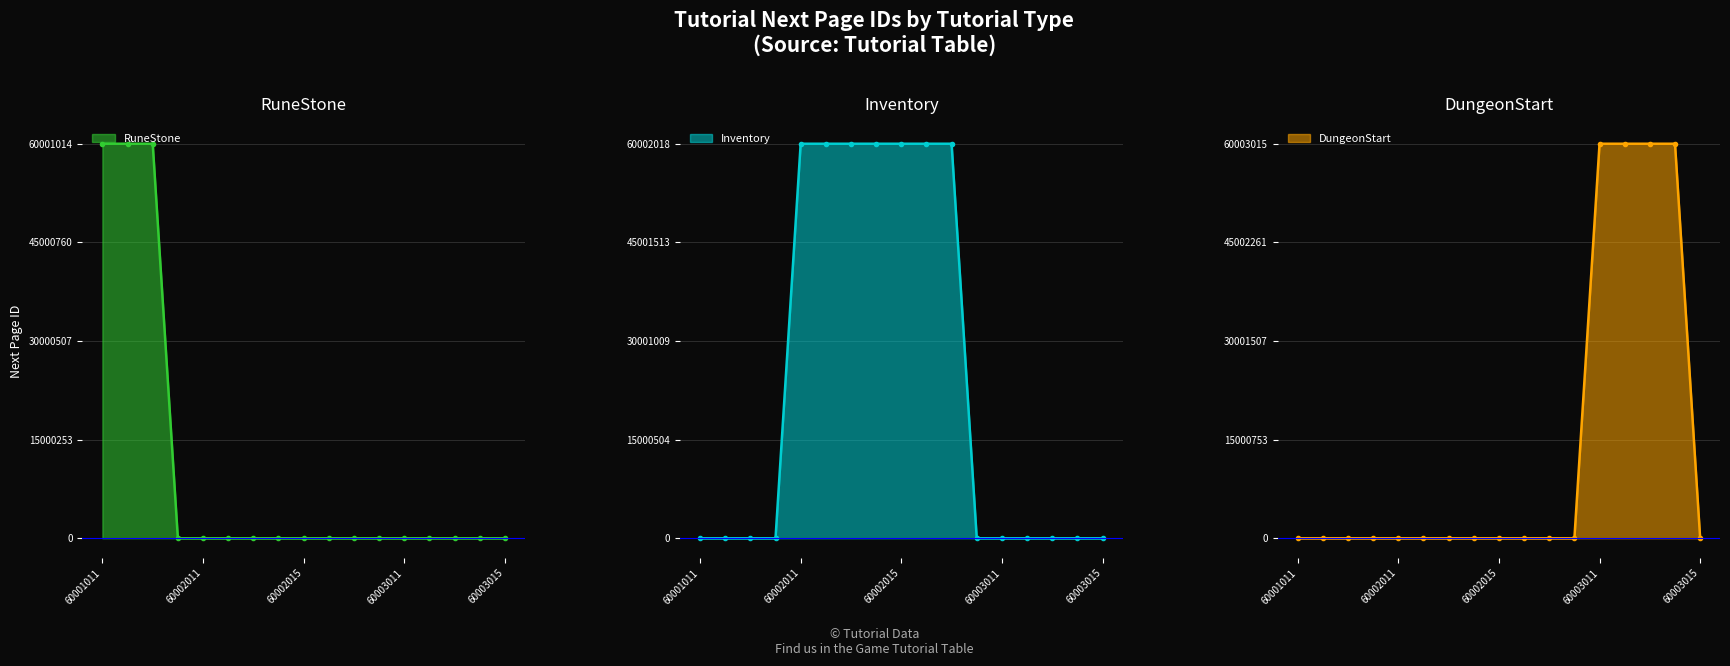

Between 60001012 and 60003013, which is larger?

60001012